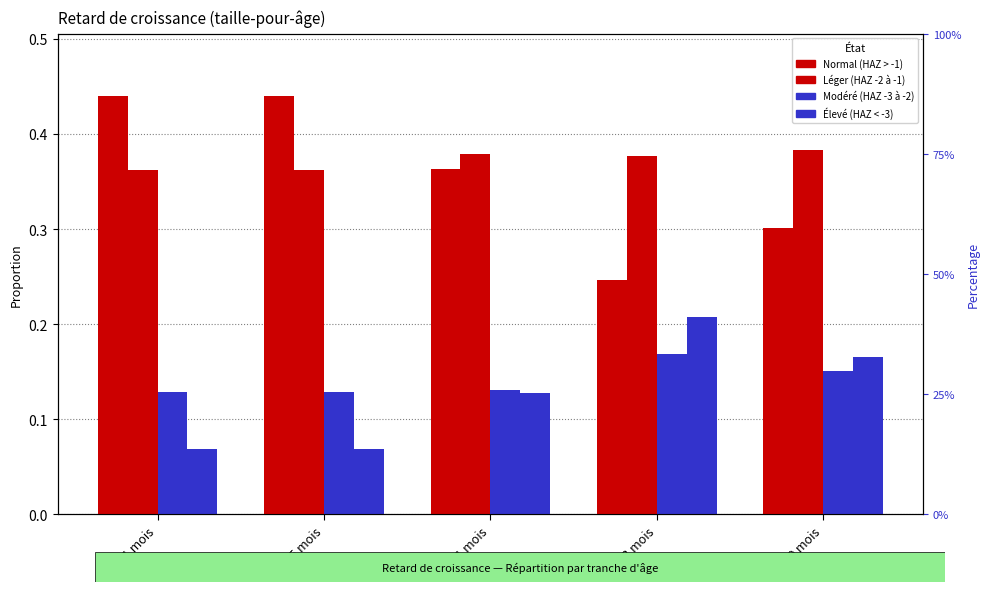

What is the sum of all Normal (HAZ > -1) values?

1.8